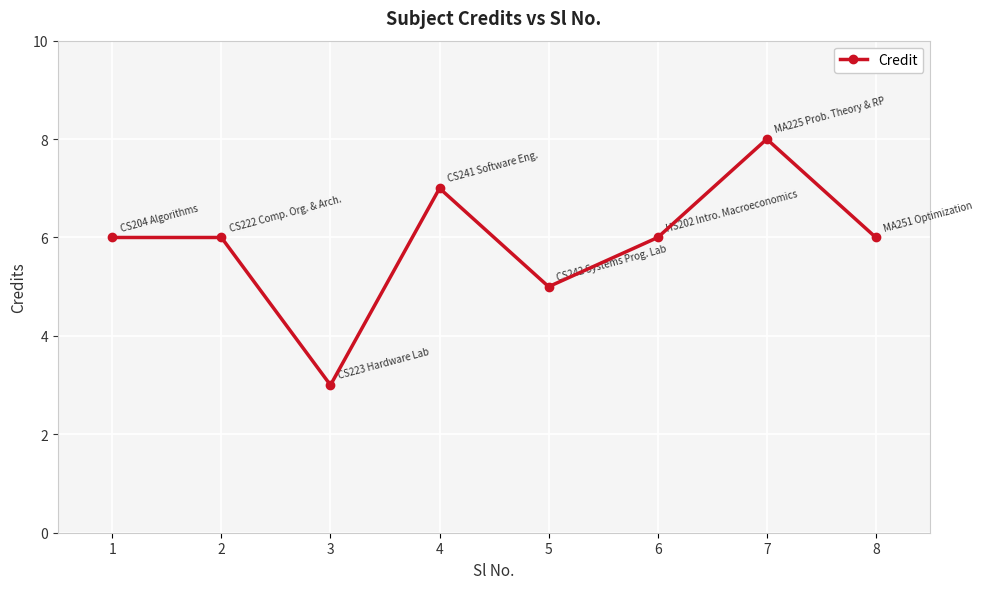

Is it true that the value at 6 is 6?

True